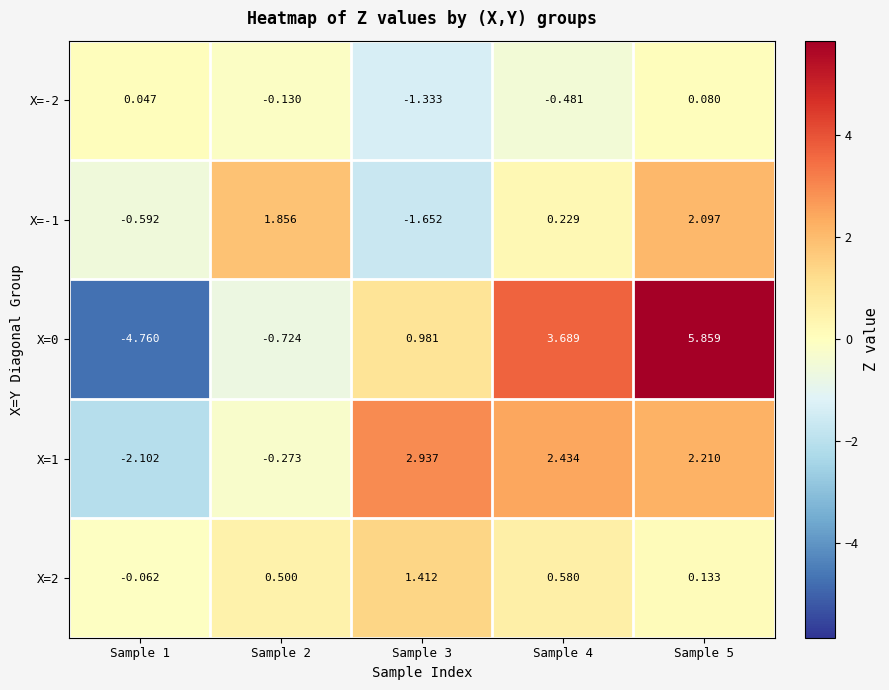

How many negative values does the X=0 series have?

2